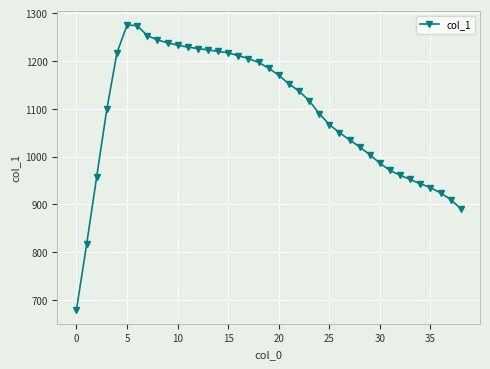

What is the smallest value displayed?

680